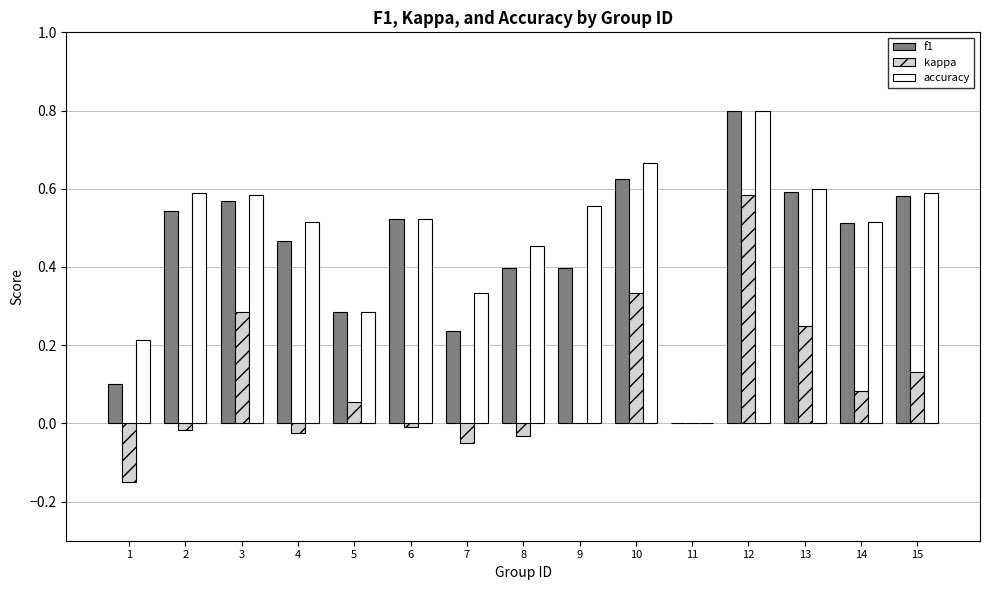

Between 12 and 14, which series saw the biggest shift?

kappa